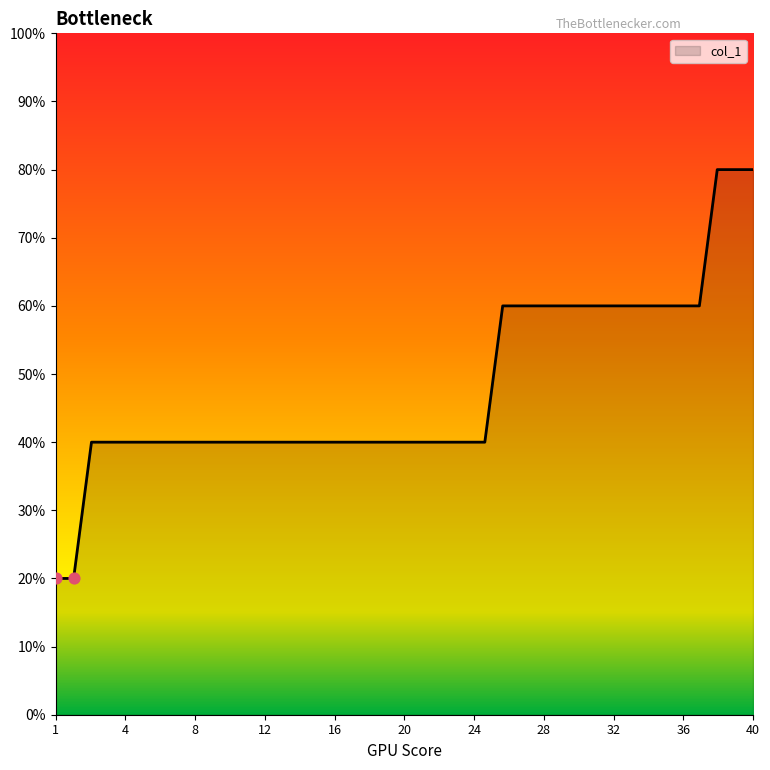

Does the chart have visible grid lines?

No